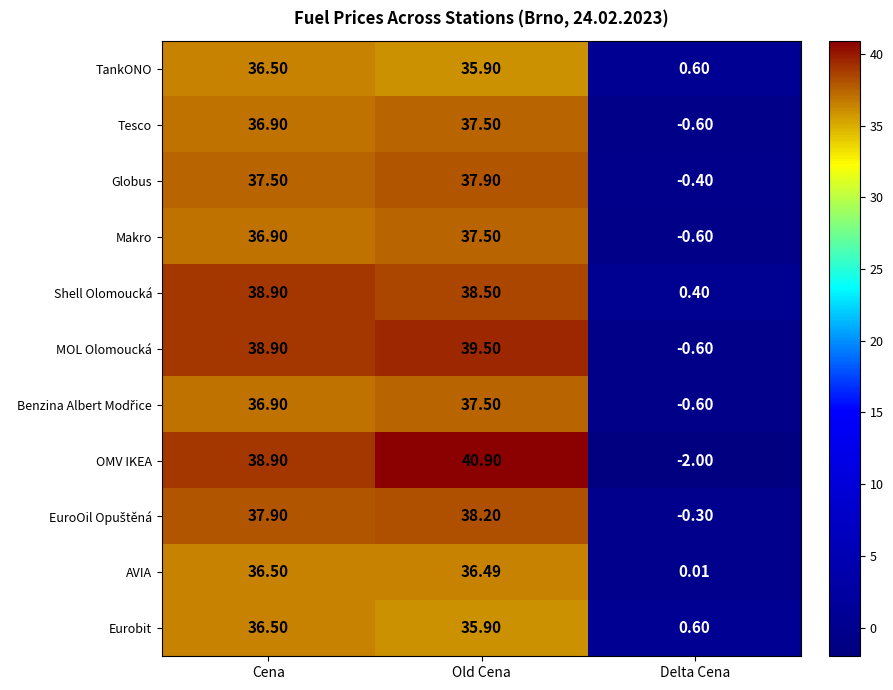

Rank the categories by Eurobit value from highest to lowest.

Cena, Old Cena, Delta Cena